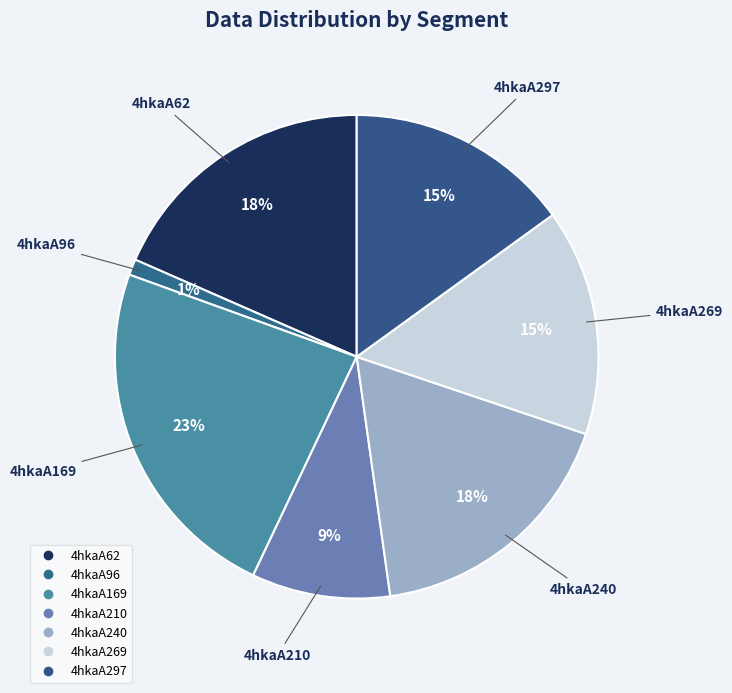

Count the number of slices in the pie.

7